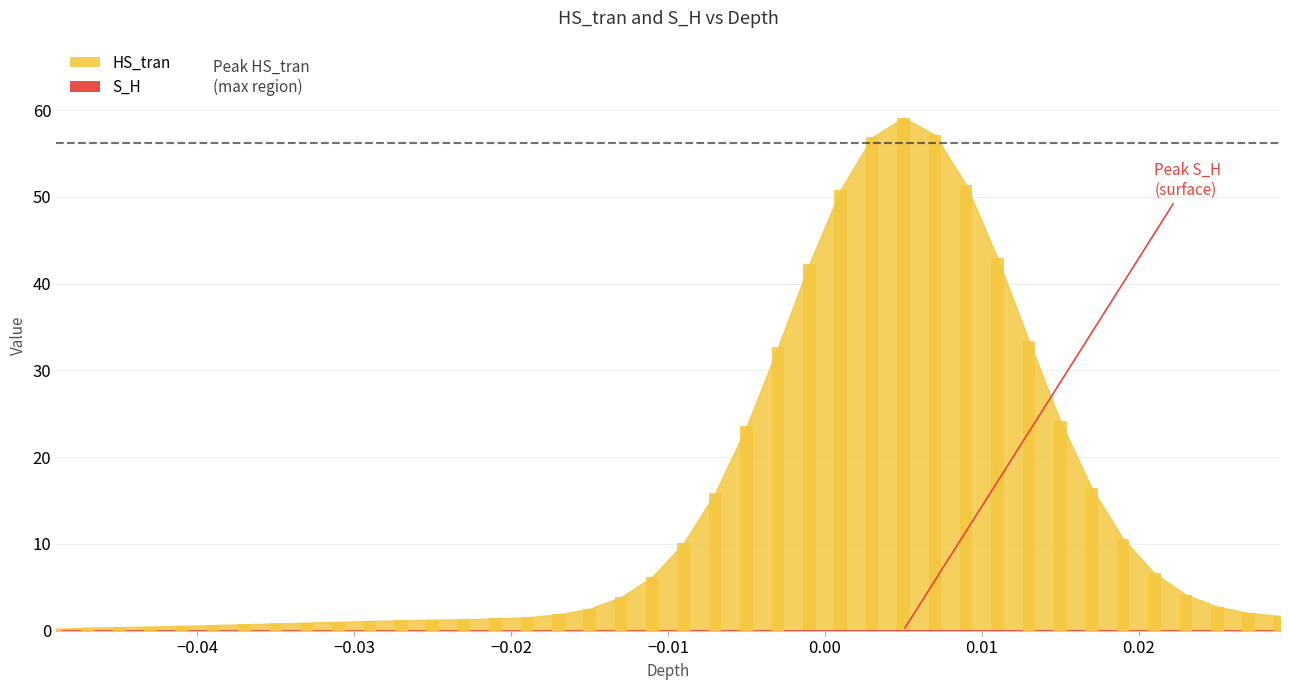

Reading left to right, transcribe all the data shown in this chart.

HS_tran: 0.2	0.4	0.4	0.5	0.6	0.6	0.7	0.8	0.9	1.0	1.1	1.2	1.3	1.3	1.4	1.6	1.9	2.5	3.9	6.2	10.1	15.9	23.5	32.7	42.3	50.9	56.9	59.1	57.2	51.4	42.9	33.4	24.2	16.4	10.6	6.6	4.2	2.8	2.1	1.7
S_H: 0.0	0.0	0.0	0.0	0.0	0.0	0.0	0.0	0.0	0.0	0.0	0.0	0.0	0.0	0.0	0.0	0.0	0.0	0.0	0.0	0.0	0.0	0.0	0.0	0.0	0.0	0.0	0.0	0.0	0.0	0.0	0.0	0.0	0.0	0.0	0.0	0.0	0.0	0.0	0.0
depth: -0.0	-0.0	-0.0	-0.0	-0.0	-0.0	-0.0	-0.0	-0.0	-0.0	-0.0	-0.0	-0.0	-0.0	-0.0	-0.0	-0.0	-0.0	-0.0	-0.0	-0.0	-0.0	-0.0	-0.0	-0.0	0.0	0.0	0.0	0.0	0.0	0.0	0.0	0.0	0.0	0.0	0.0	0.0	0.0	0.0	0.0